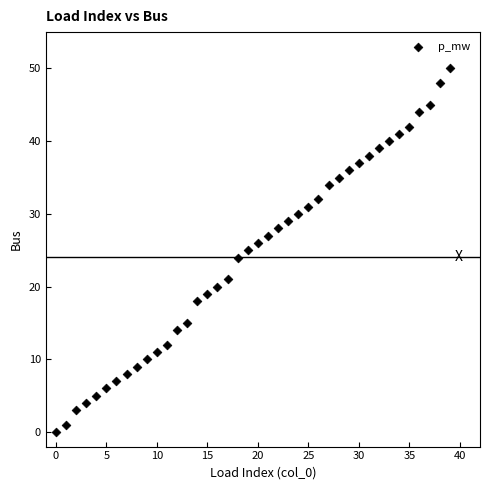

What is the range of Y values (max minus min)?

50